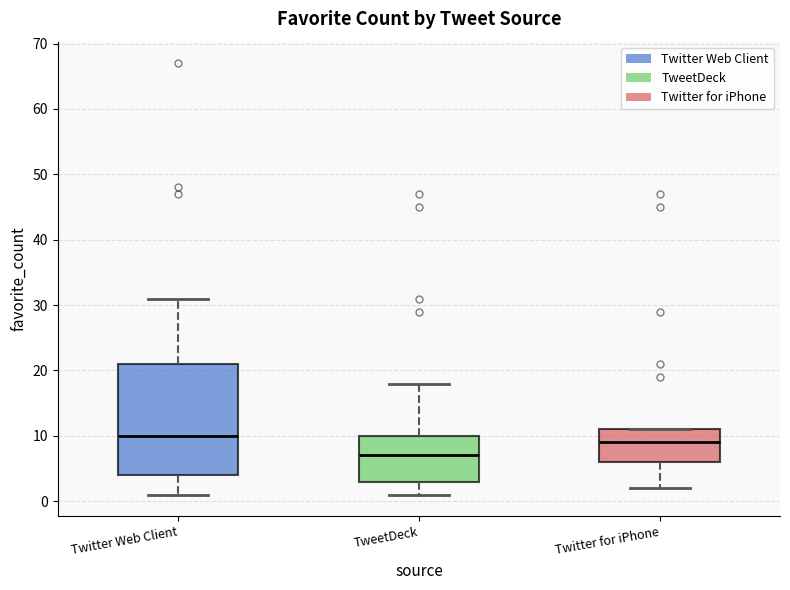

Reading left to right, read every box against the y-axis: the position of its median line, the range the box covers, and the ends of its whiskers. The values are not printed on the chart, so give them approximately, as read against the axis.

Twitter Web Client: median 10, box 4 to 21, whiskers 1 to 31
TweetDeck: median 7, box 3 to 10, whiskers 1 to 18
Twitter for iPhone: median 9, box 6 to 11, whiskers 2 to 11